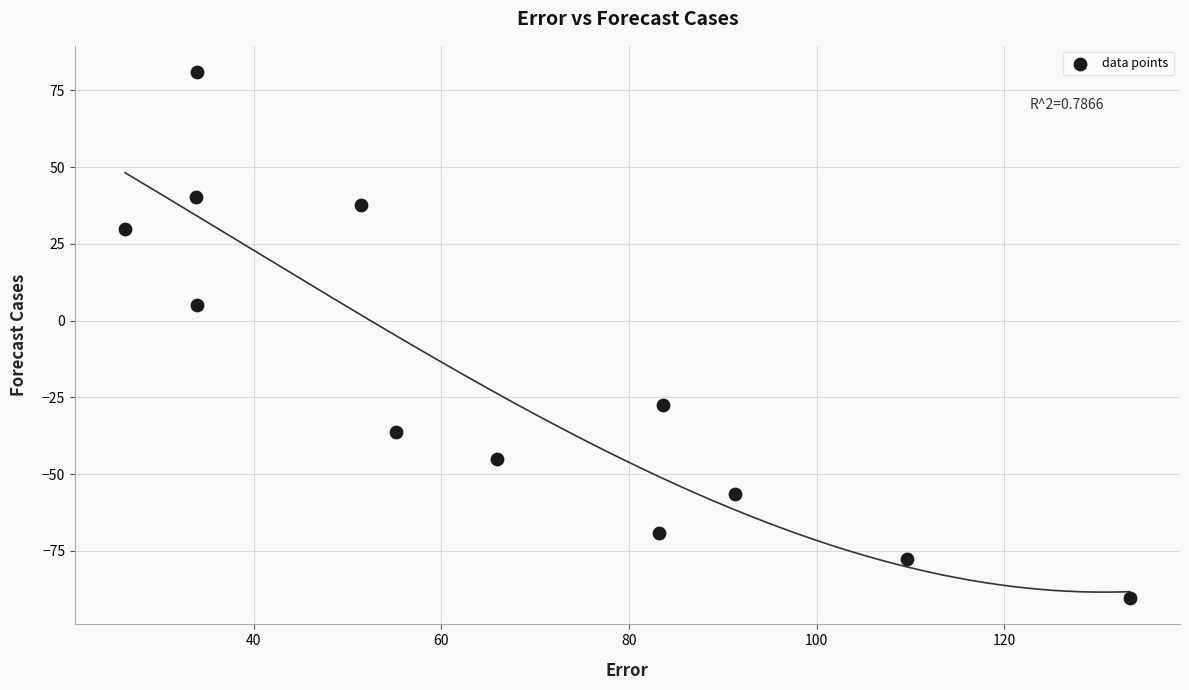

What is the average X value?

66.8